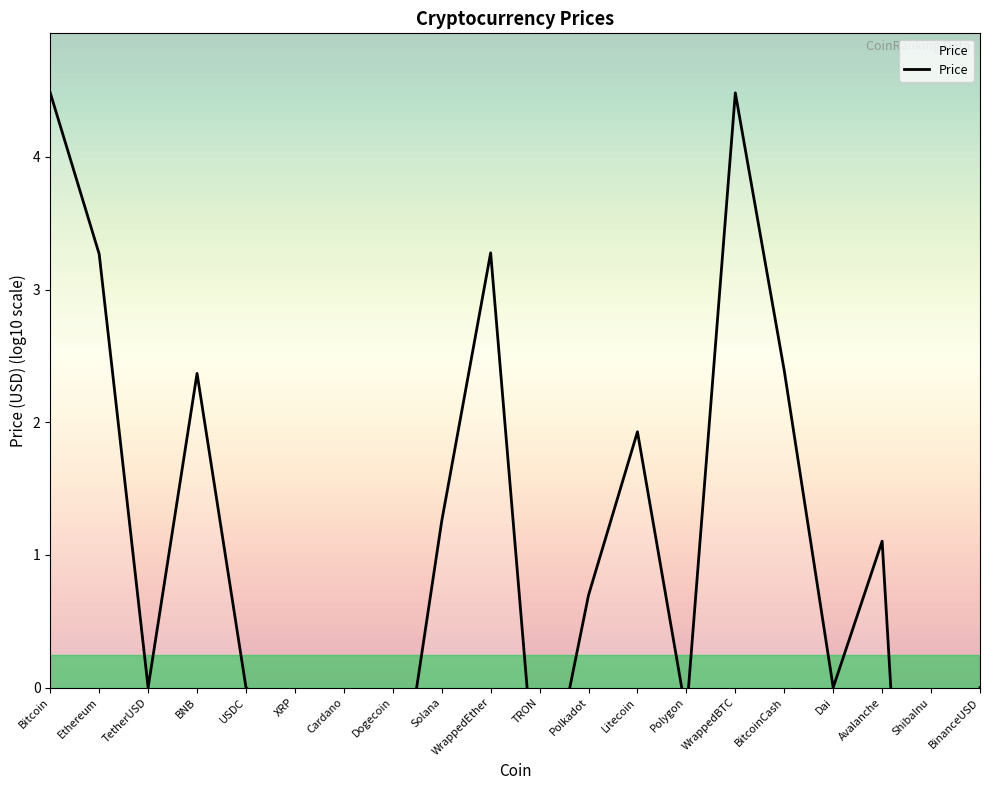

Rank the categories by value from highest to lowest.

Bitcoin, WrappedBTC, WrappedEther, Ethereum, BitcoinCash, BNB, Litecoin, Solana, Avalanche, Polkadot, TetherUSD, USDC, Dai, BinanceUSD, Polygon, XRP, Cardano, TRON, Dogecoin, ShibaInu